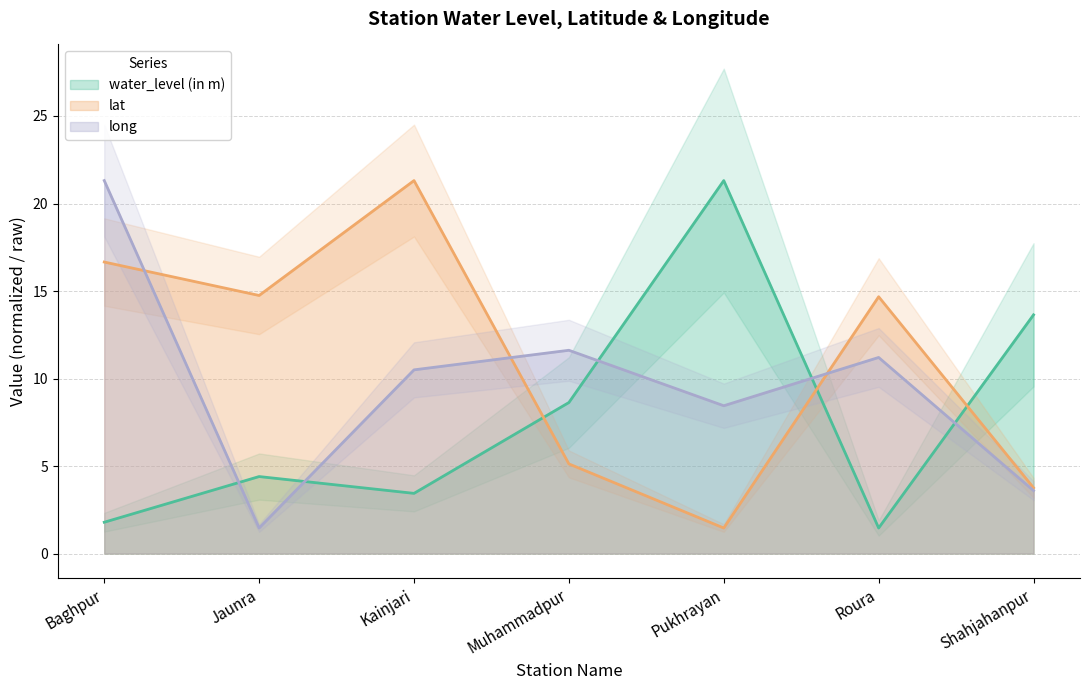

True or false: lat has more than 0 interior local peaks.

True